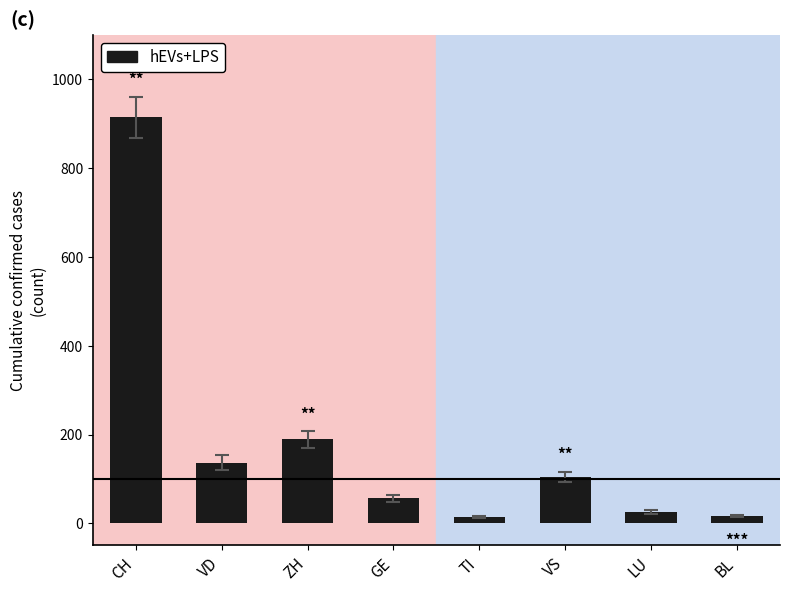

Is it true that the value at CH is 1620?

False